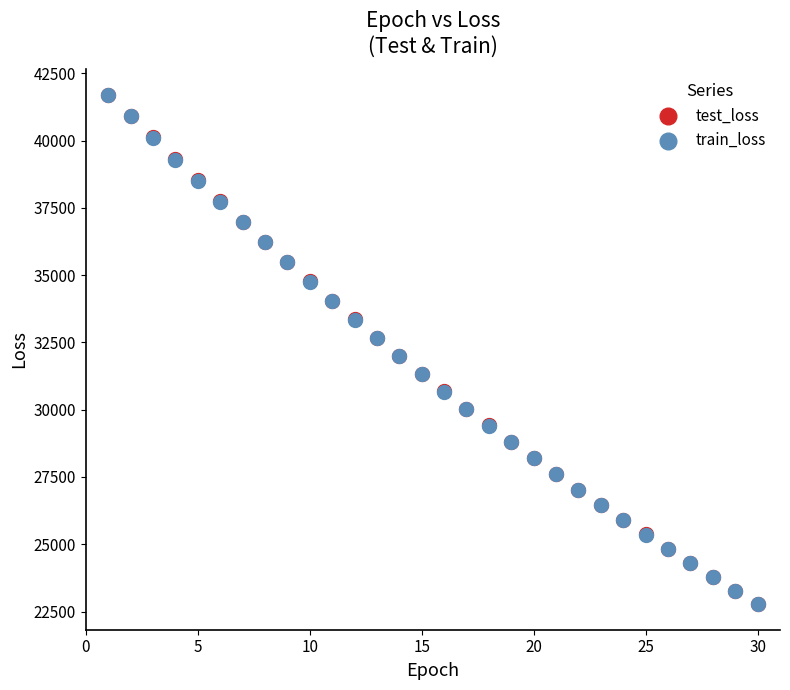

What are all the series names shown in the legend?

test_loss, train_loss